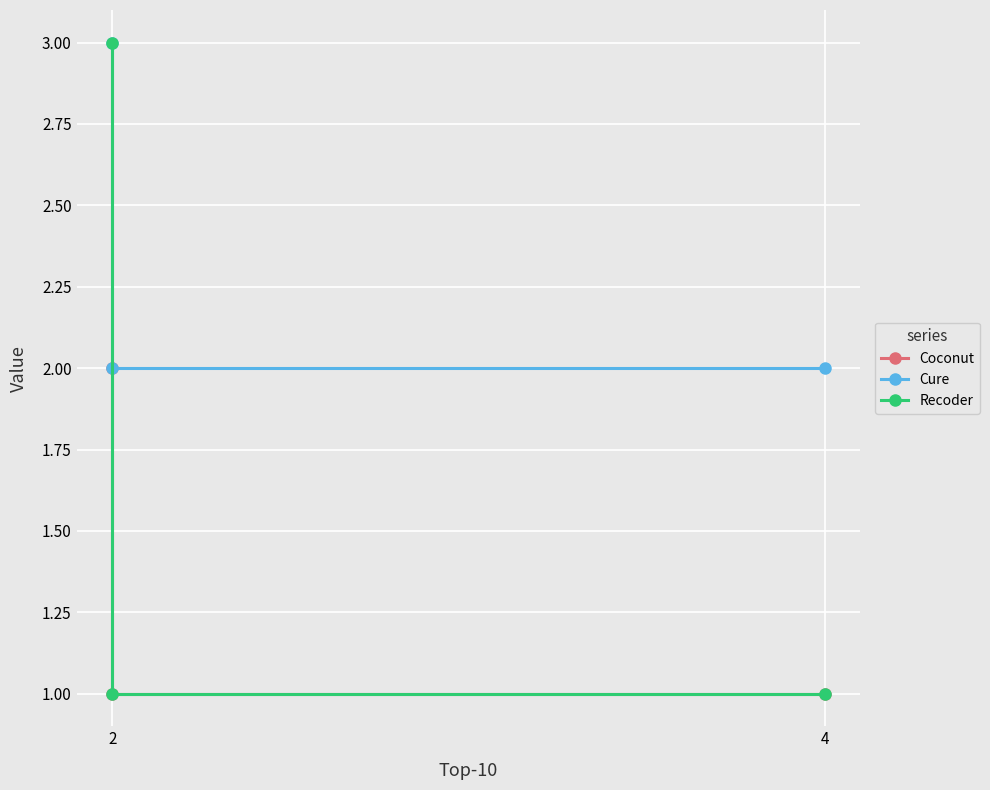

How many values in the Coconut series exceed 1?

1